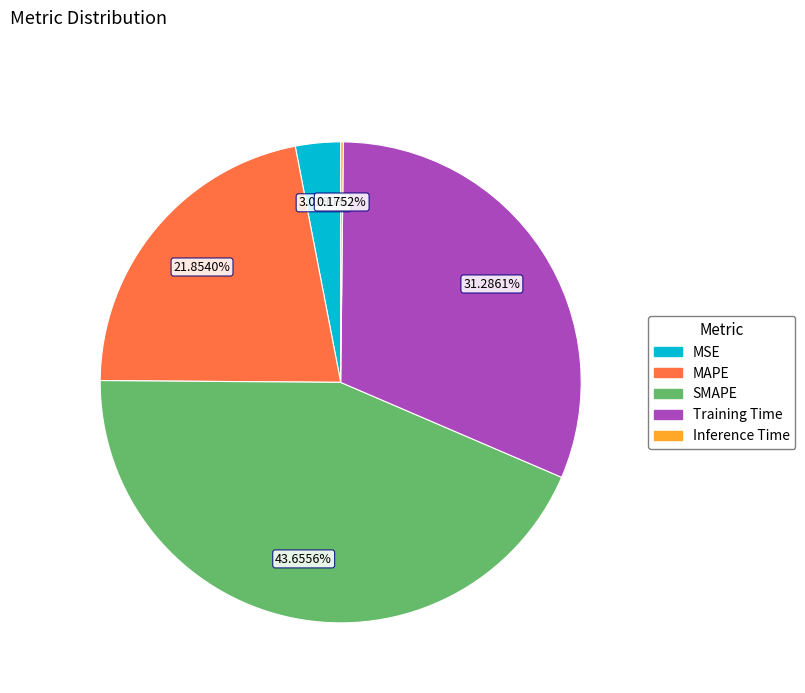

Which slice is the largest?

SMAPE